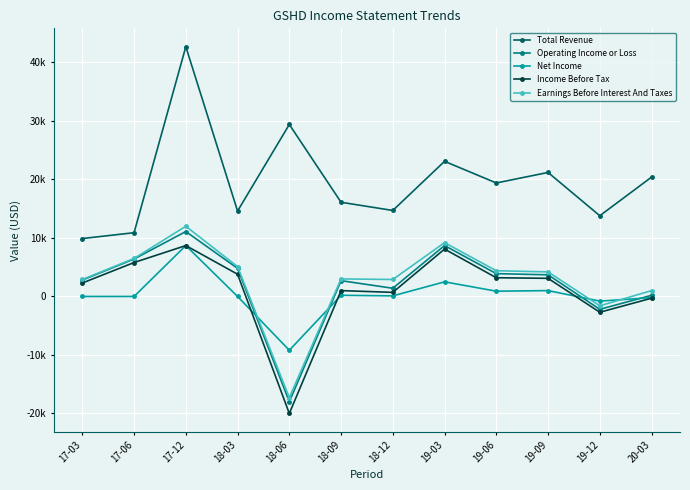

What are all the series names shown in the legend?

Total Revenue, Operating Income or Loss, Net Income, Income Before Tax, Earnings Before Interest And Taxes